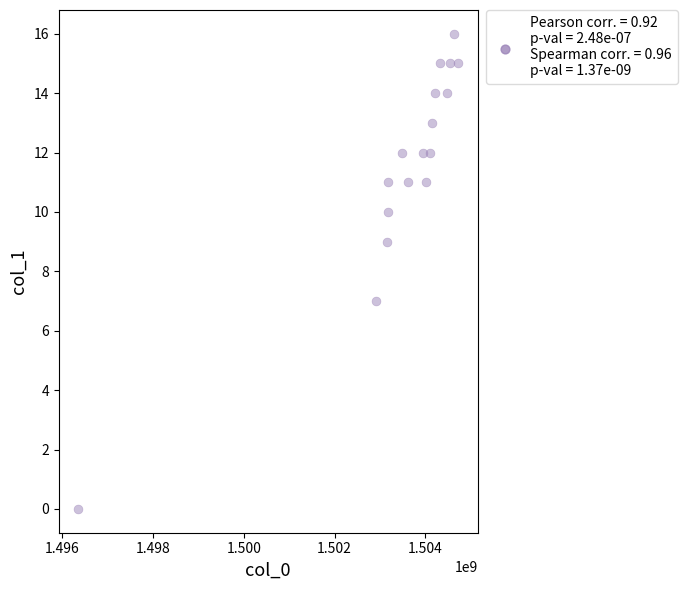

What is the range of X values (max minus min)?

8388028